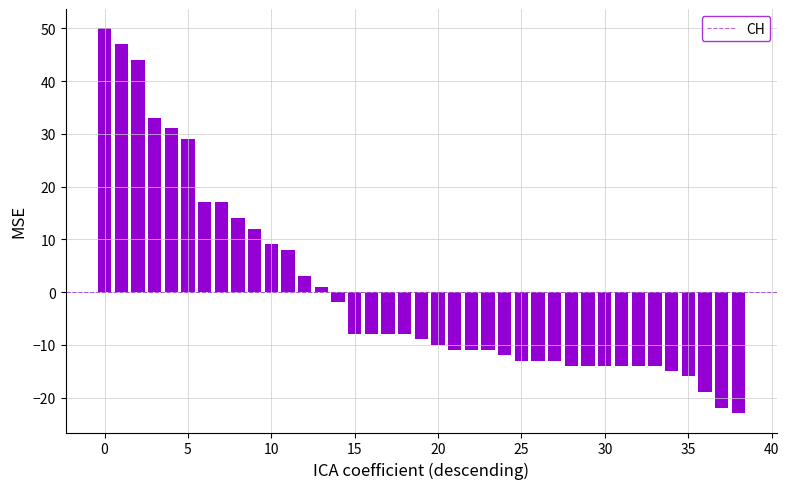

Reading left to right, list all the values displayed in this chart.

50.0	47.0	44.0	33.0	31.0	29.0	17.0	17.0	14.0	12.0	9.0	8.0	3.0	1.0	-2.0	-8.0	-8.0	-8.0	-8.0	-9.0	-10.0	-11.0	-11.0	-11.0	-12.0	-13.0	-13.0	-13.0	-14.0	-14.0	-14.0	-14.0	-14.0	-14.0	-15.0	-16.0	-19.0	-22.0	-23.0